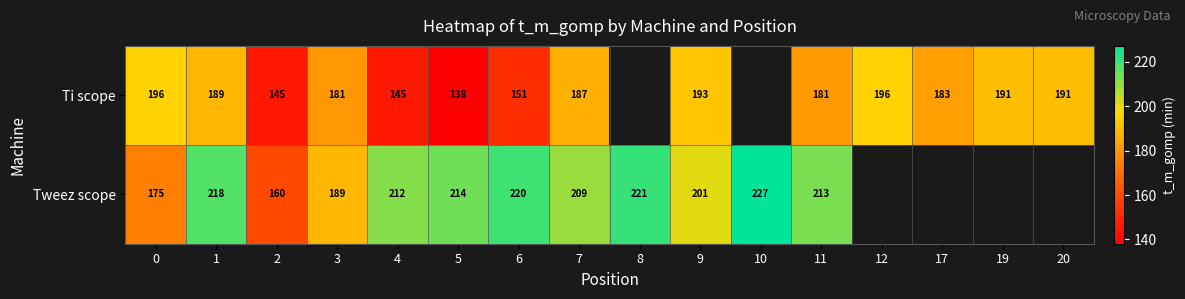

What is the difference between the Tweez scope values at 9 and 6?

19.0